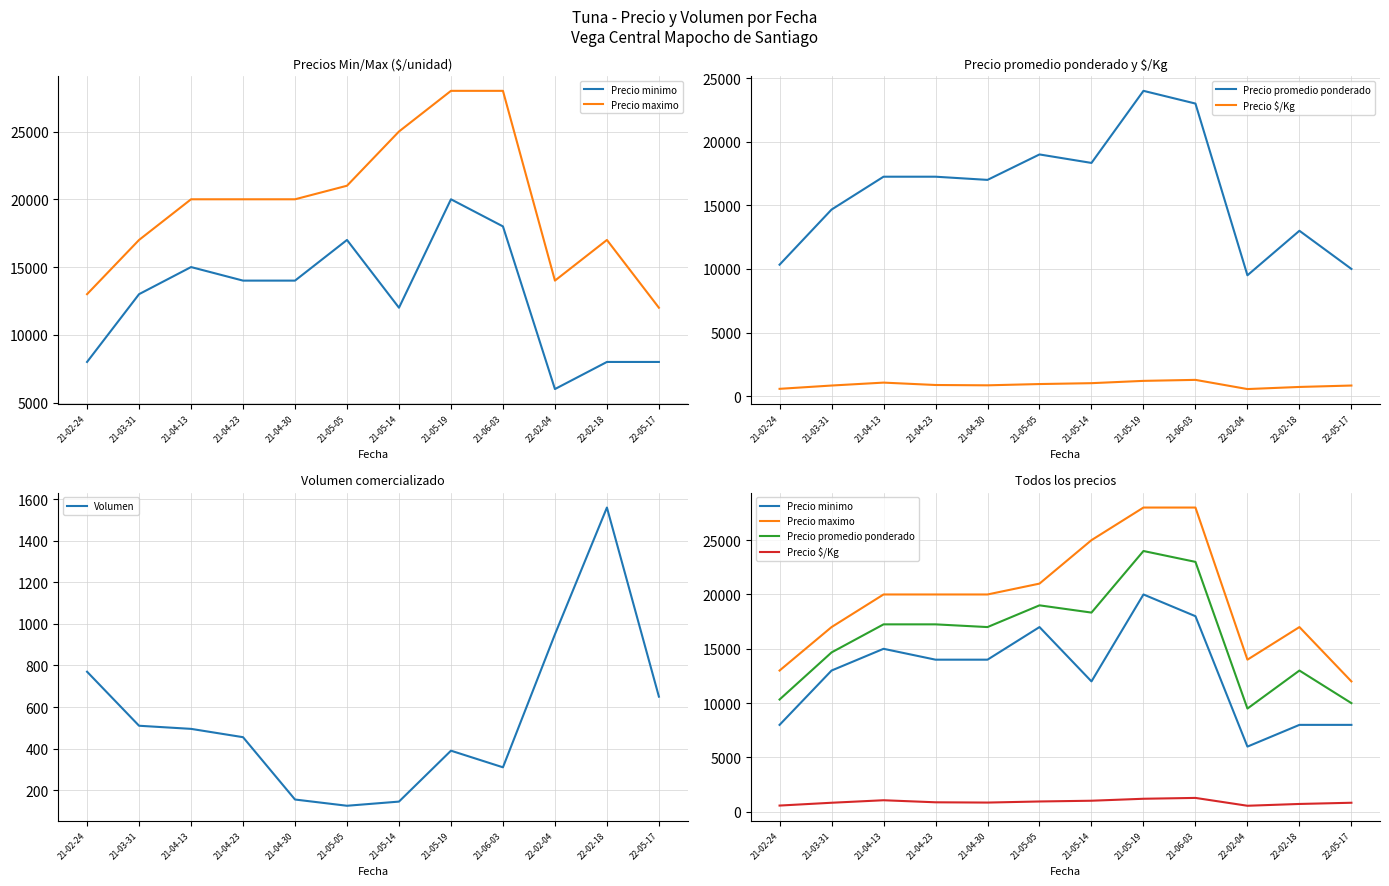

Reading right to left, what are all the values shown in this chart?

Precio minimo: 22-05-17=8000	22-02-18=8000	22-02-04=6000	21-06-03=18000	21-05-19=20000	21-05-14=12000	21-05-05=17000	21-04-30=14000	21-04-23=14000	21-04-13=15000	21-03-31=13000	21-02-24=8000
Precio maximo: 22-05-17=12000	22-02-18=17000	22-02-04=14000	21-06-03=28000	21-05-19=28000	21-05-14=25000	21-05-05=21000	21-04-30=20000	21-04-23=20000	21-04-13=20000	21-03-31=17000	21-02-24=13000
Precio promedio ponderado: 22-05-17=10000	22-02-18=13000	22-02-04=9500	21-06-03=23000	21-05-19=24000	21-05-14=18333	21-05-05=19000	21-04-30=17000	21-04-23=17250	21-04-13=17250	21-03-31=14667	21-02-24=10333
Precio $/Kg: 22-05-17=833	22-02-18=722	22-02-04=556	21-06-03=1278	21-05-19=1200	21-05-14=1019	21-05-05=950	21-04-30=850	21-04-23=875	21-04-13=1063	21-03-31=833	21-02-24=574
Volumen: 22-05-17=650	22-02-18=1560	22-02-04=950	21-06-03=310	21-05-19=390	21-05-14=145	21-05-05=125	21-04-30=155	21-04-23=455	21-04-13=495	21-03-31=510	21-02-24=770